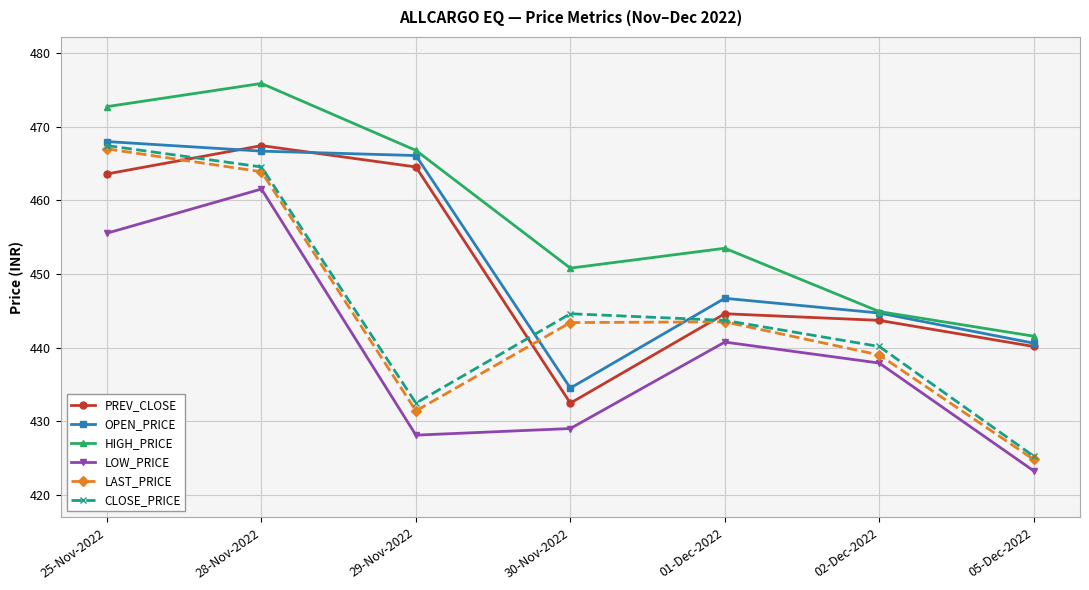

What is the difference between the highest and lowest values at 29-Nov-2022?

38.7